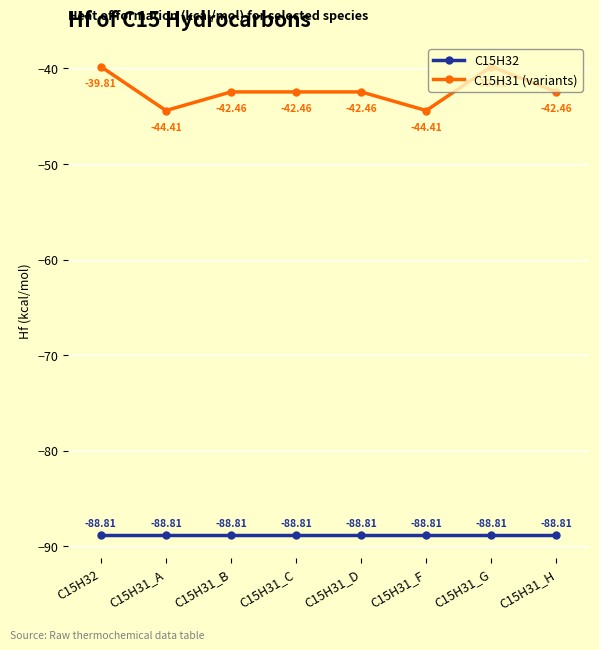

Which series has the largest range (max minus min)?

C15H31 (variants)